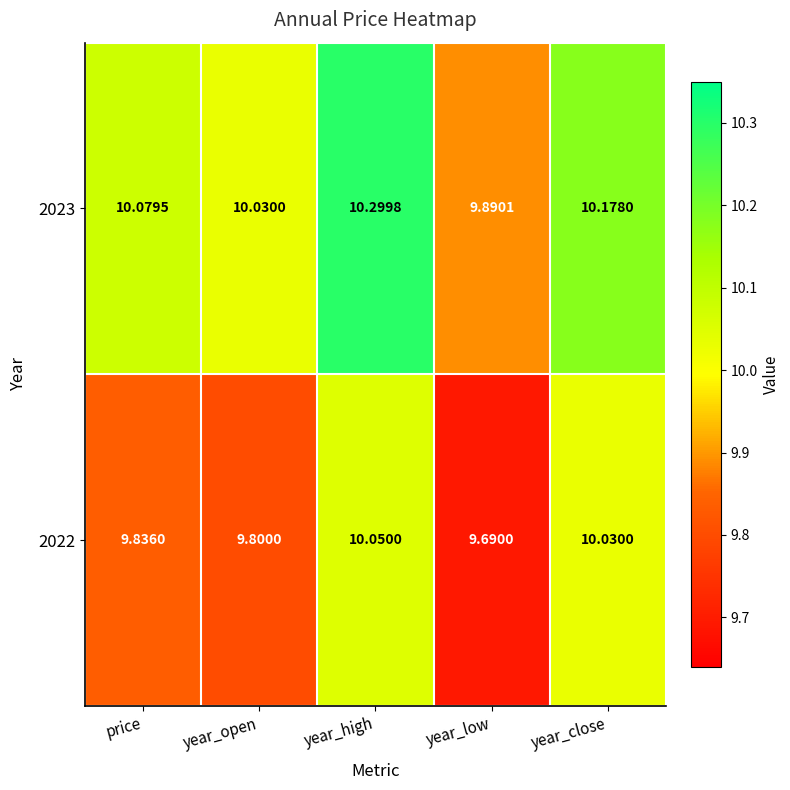

What is the difference between the highest and lowest values at year_low?

0.2